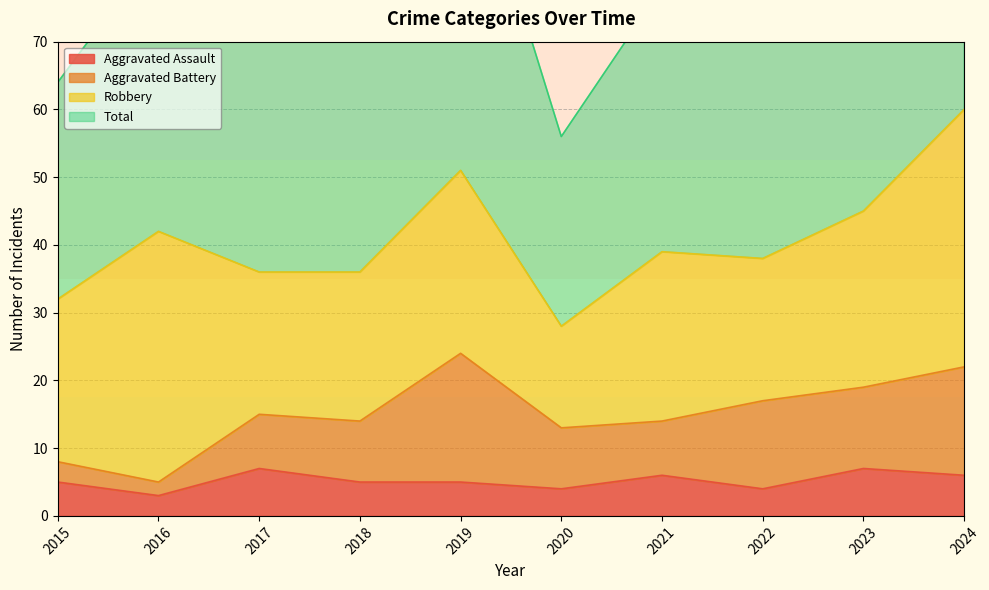

What is the highest value of the Aggravated Assault series?

7